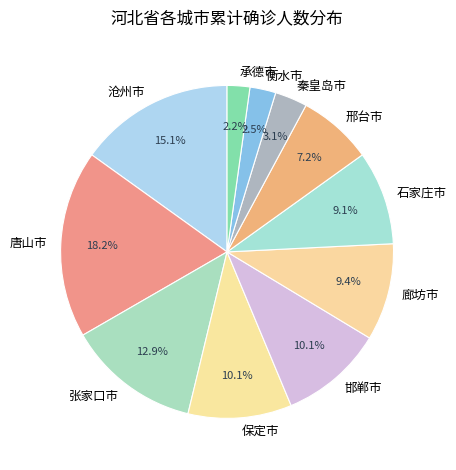

Between 石家庄市 and 衡水市, which is larger?

石家庄市